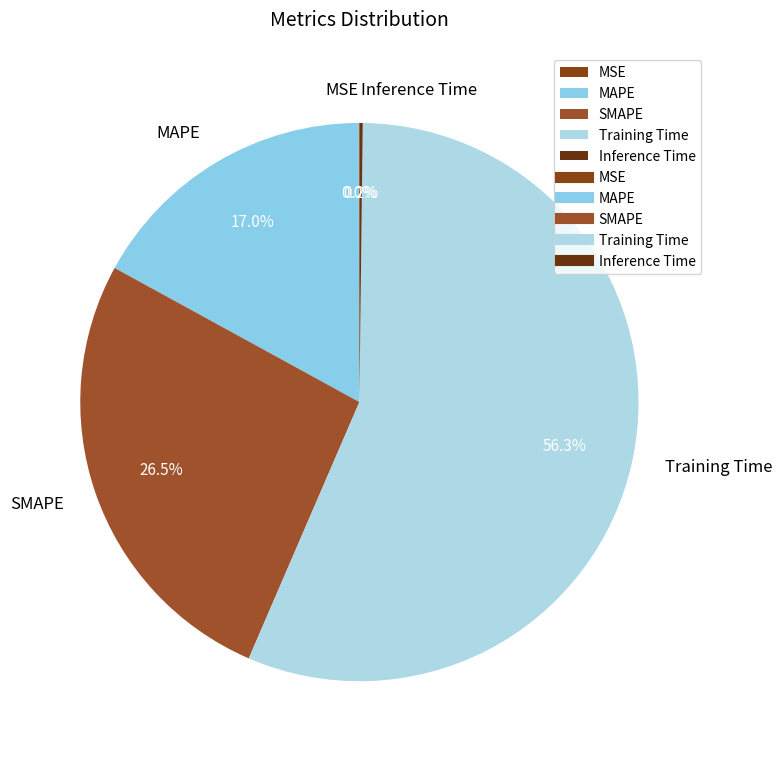

Is the sum of SMAPE and MAPE greater than half?

No